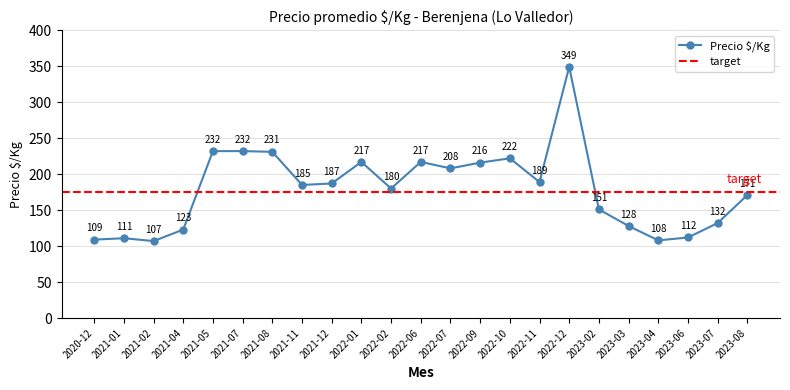

List the labels in order of value, smallest first.

2021-02, 2023-04, 2020-12, 2021-01, 2023-06, 2021-04, 2023-03, 2023-07, 2023-02, 2023-08, 2022-02, 2021-11, 2021-12, 2022-11, 2022-07, 2022-09, 2022-01, 2022-06, 2022-10, 2021-08, 2021-05, 2021-07, 2022-12